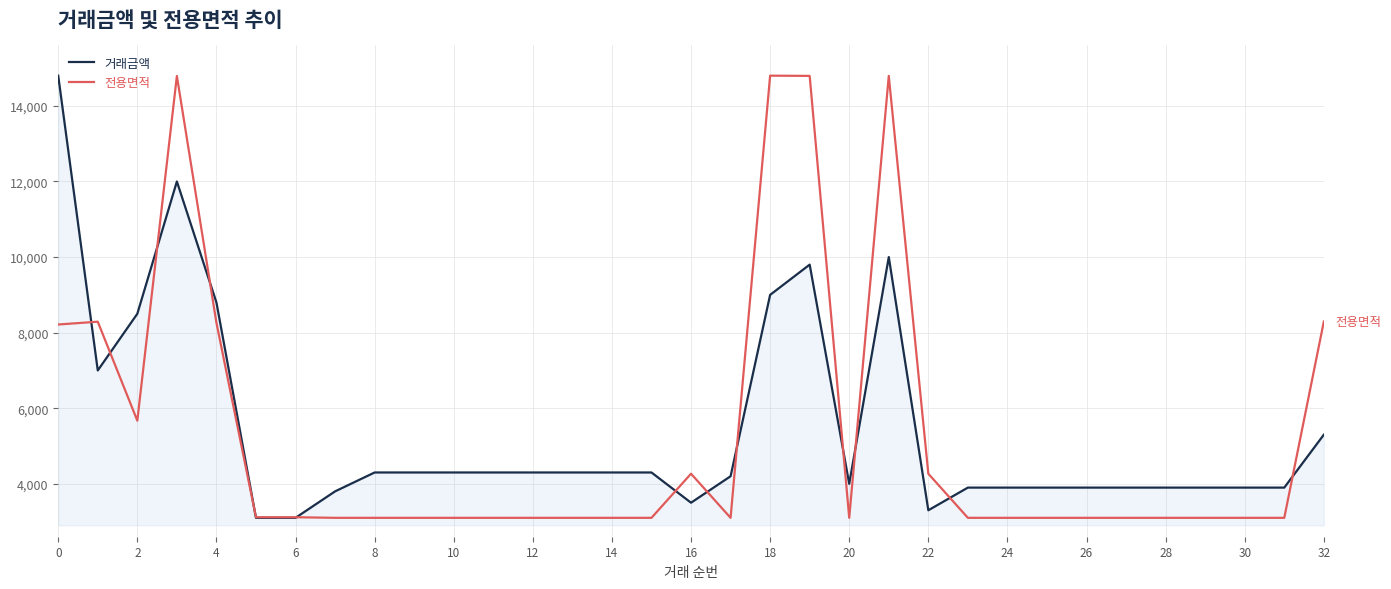

What is the difference between the second highest and second lowest values in the 전용면적 series?

11694.3